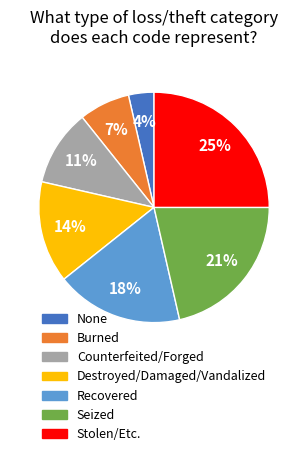

To the nearest percent, what percentage of the pie is Recovered?

18%